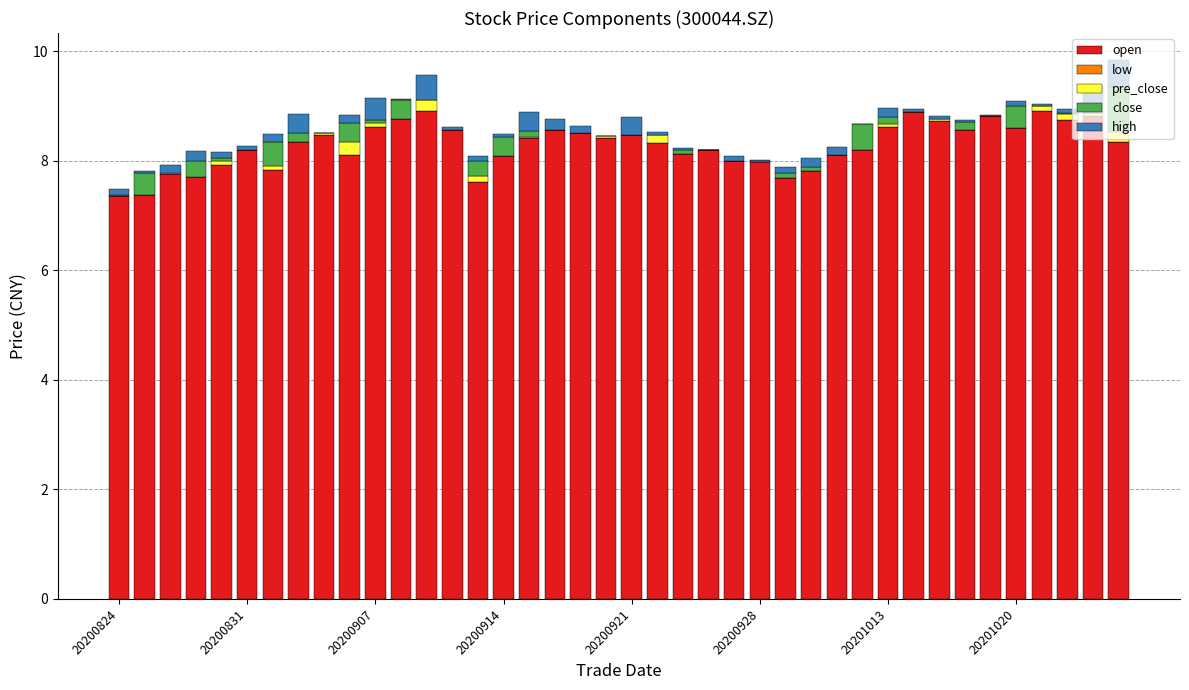

How many categories are shown in the chart?

40